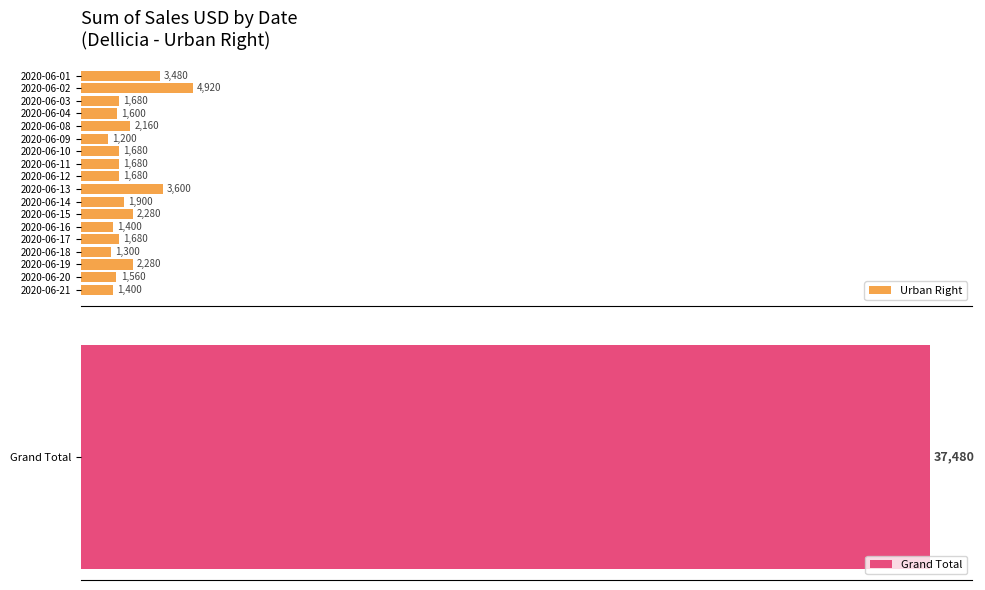

Where is Urban Right nearest to the value 3060?

2020-06-01